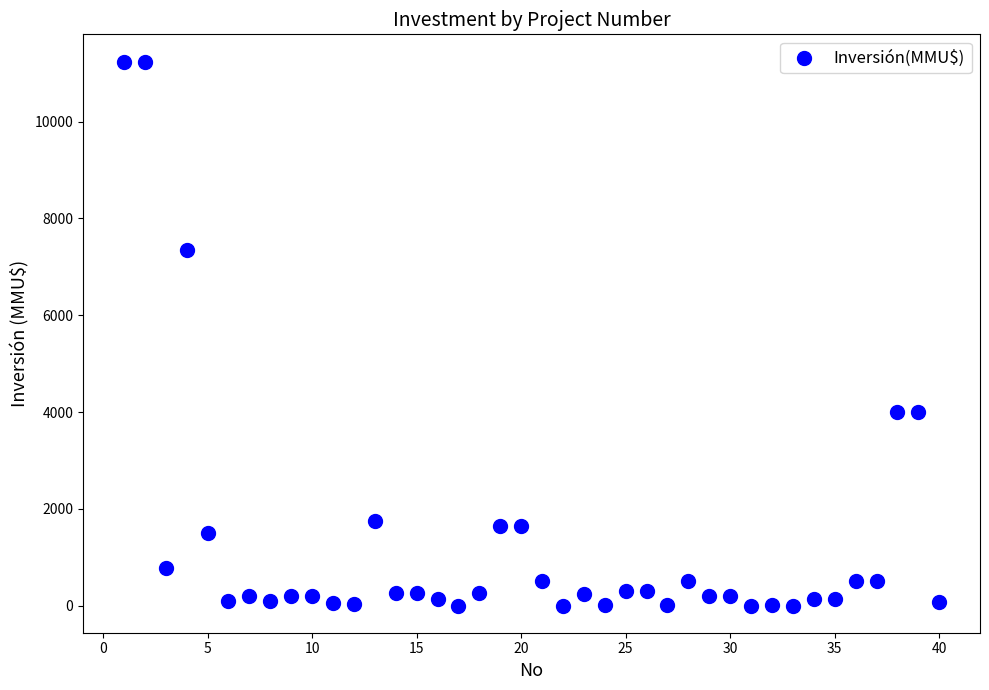

What is the range of Y values (max minus min)?

11244